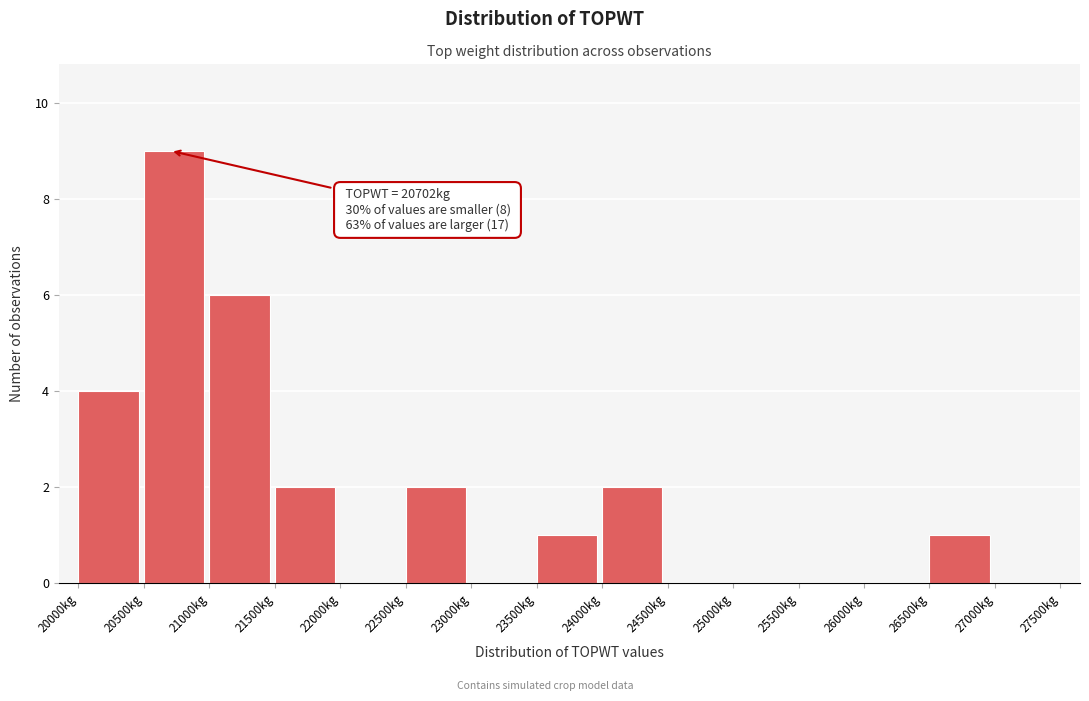

Over which range of the x-axis is the bar tallest?

20500 to 21000